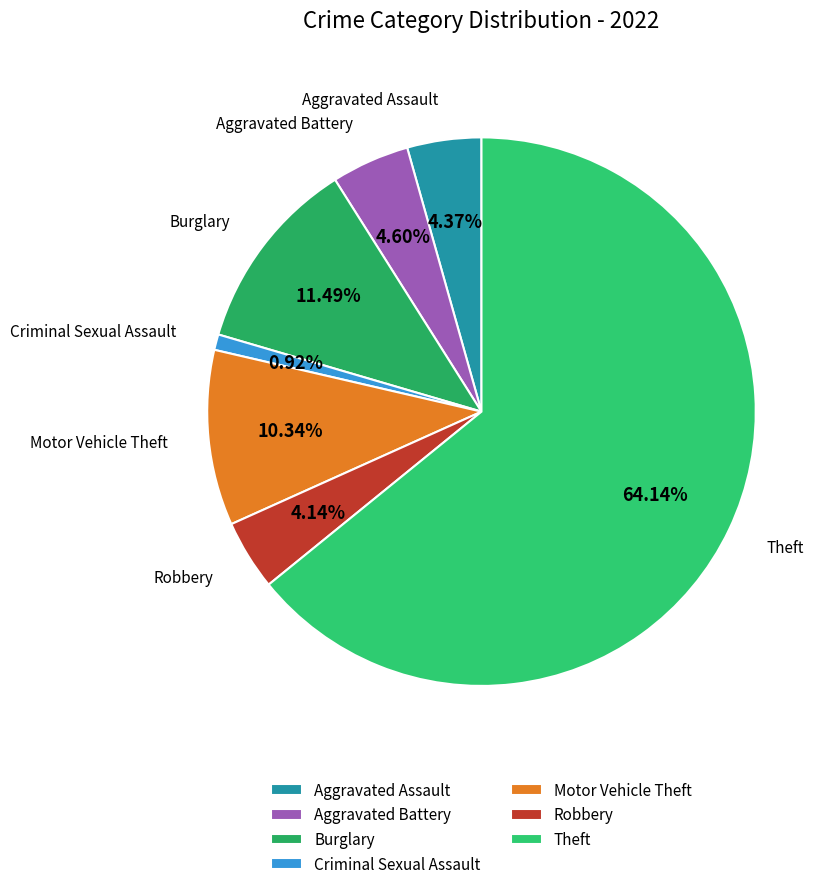

What portion of the pie excludes Aggravated Assault?

95.6%